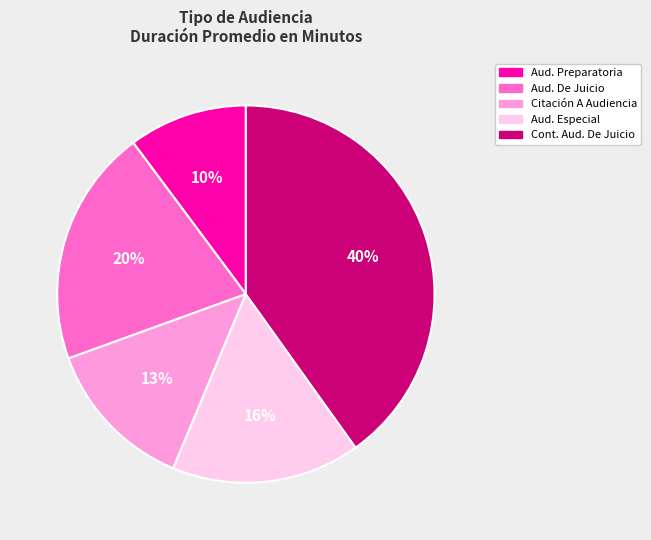

To the nearest percent, what is the average slice percentage?

20%